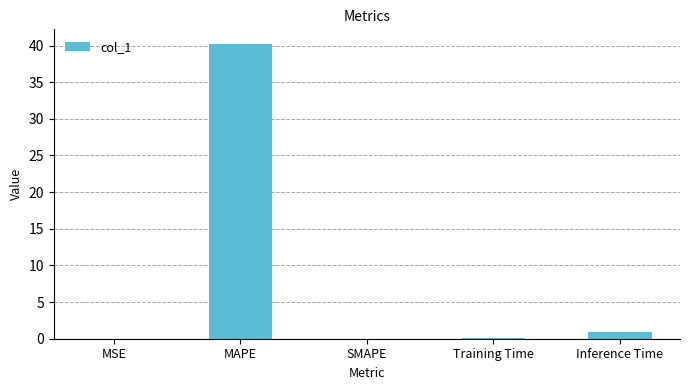

What is the sum of the values at SMAPE and MAPE?

40.2